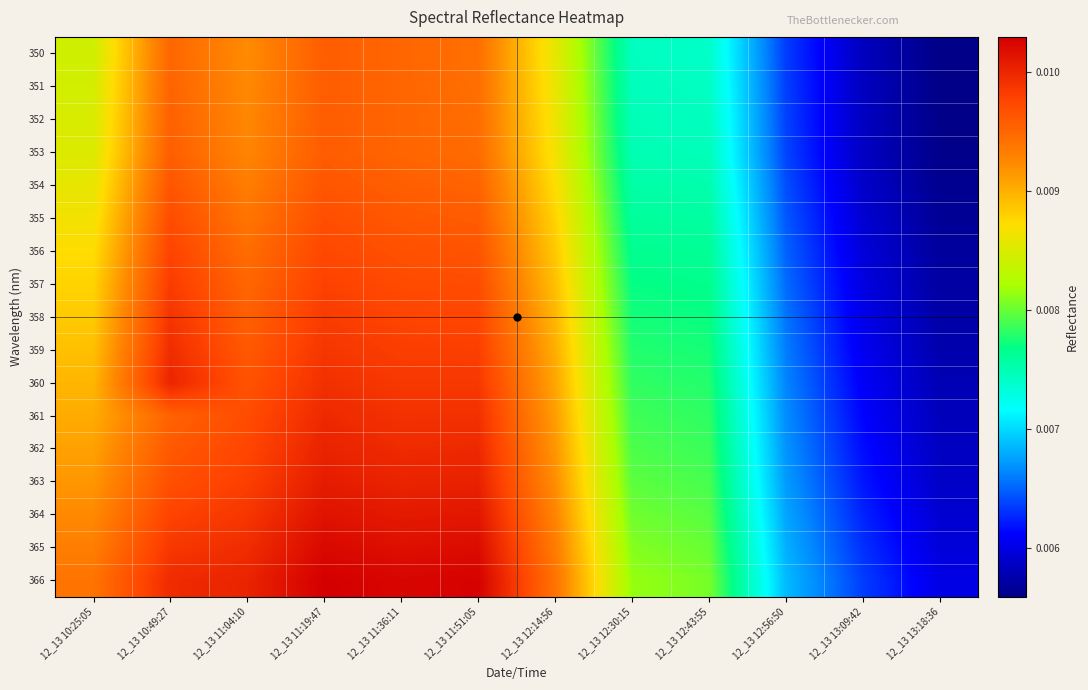

How many data points does each series have?

12